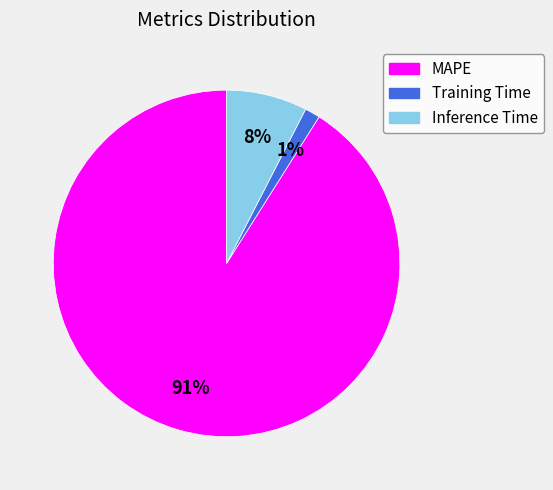

Rank the categories by value from highest to lowest.

MAPE, Inference Time, Training Time